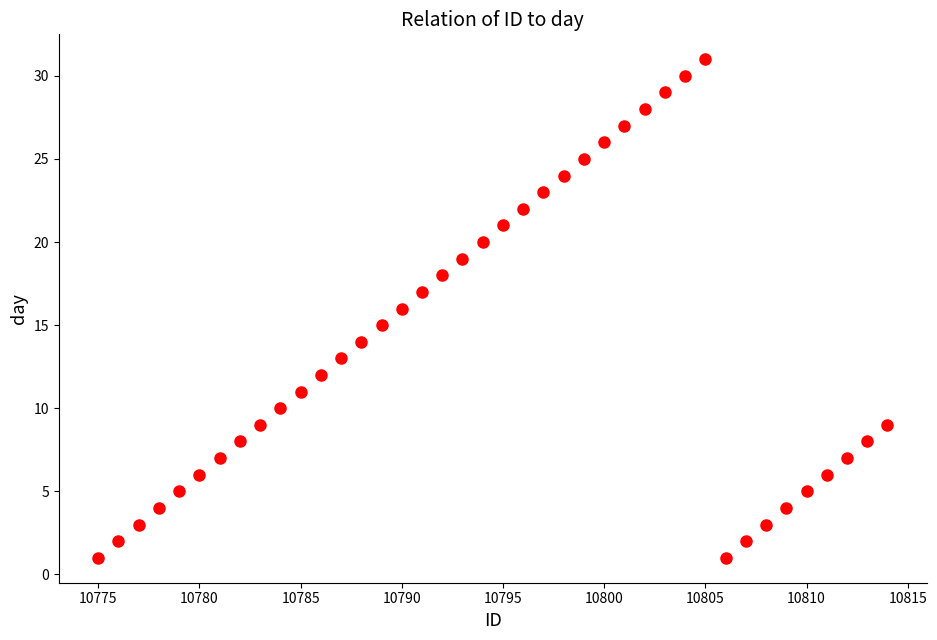

What is the range of Y values (max minus min)?

30